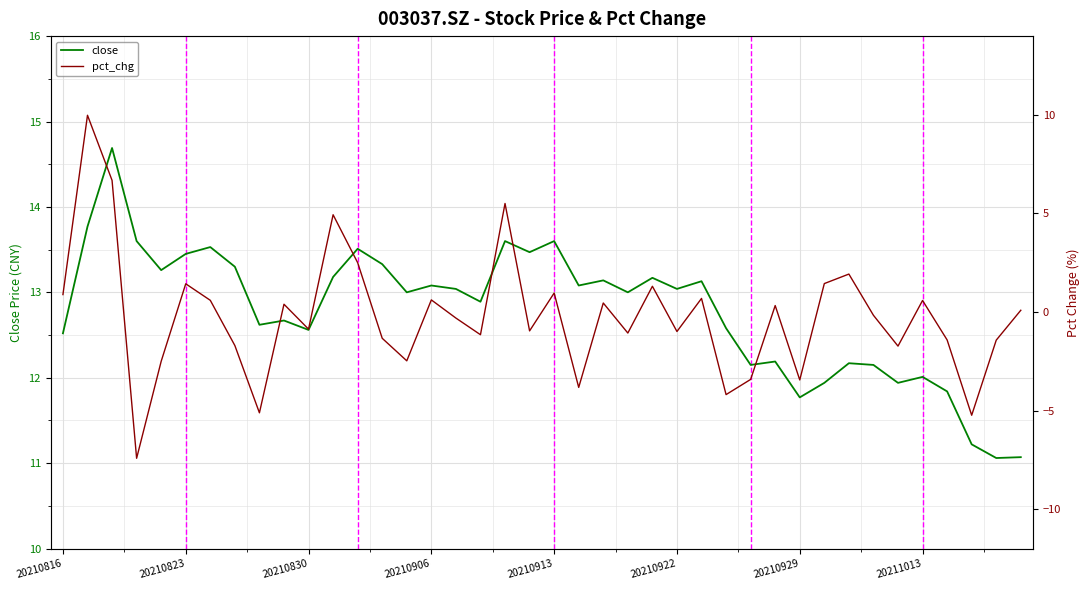

What is the difference between the second highest and second lowest values in the pct_chg series?

11.9